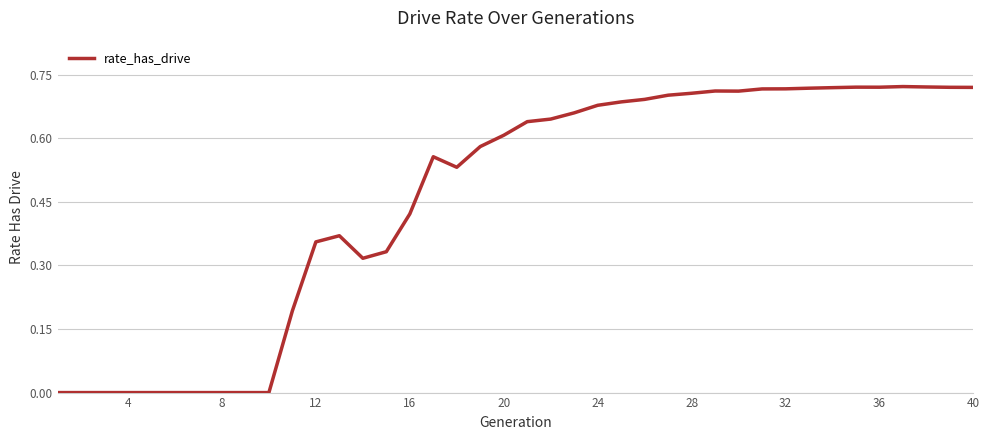

Does the chart have visible grid lines?

Yes